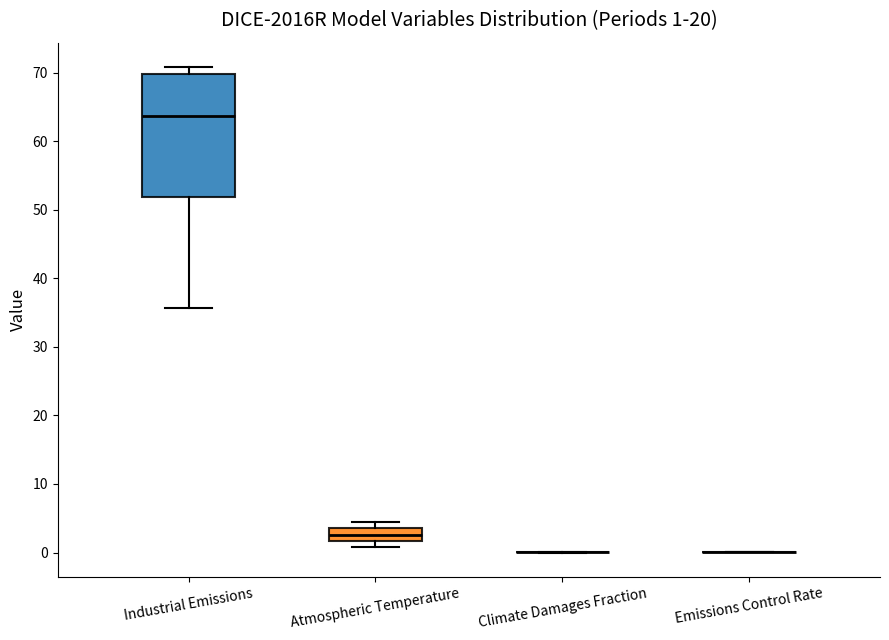

Which box is the tallest, from its lower edge to its upper edge?

Industrial Emissions